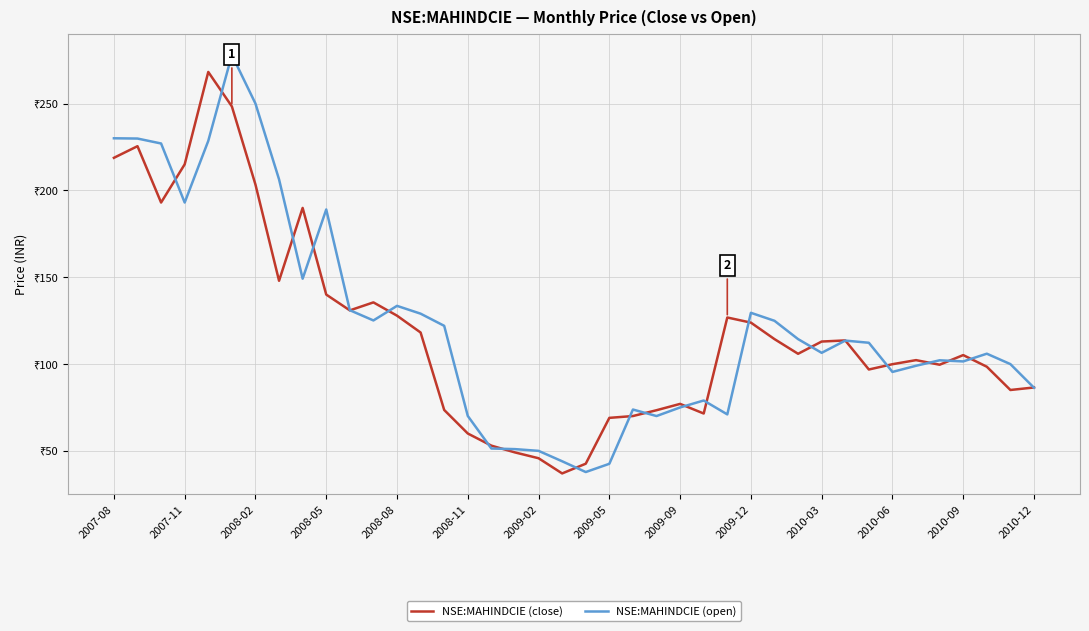

Rank the series by their average value, from highest to lowest.

NSE:MAHINDCIE (open), NSE:MAHINDCIE (close)